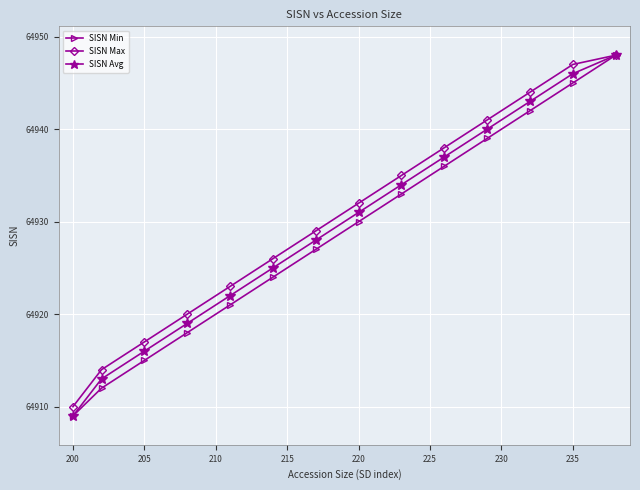

What is the value of the SISN Min point at the 4th from the left?

64918